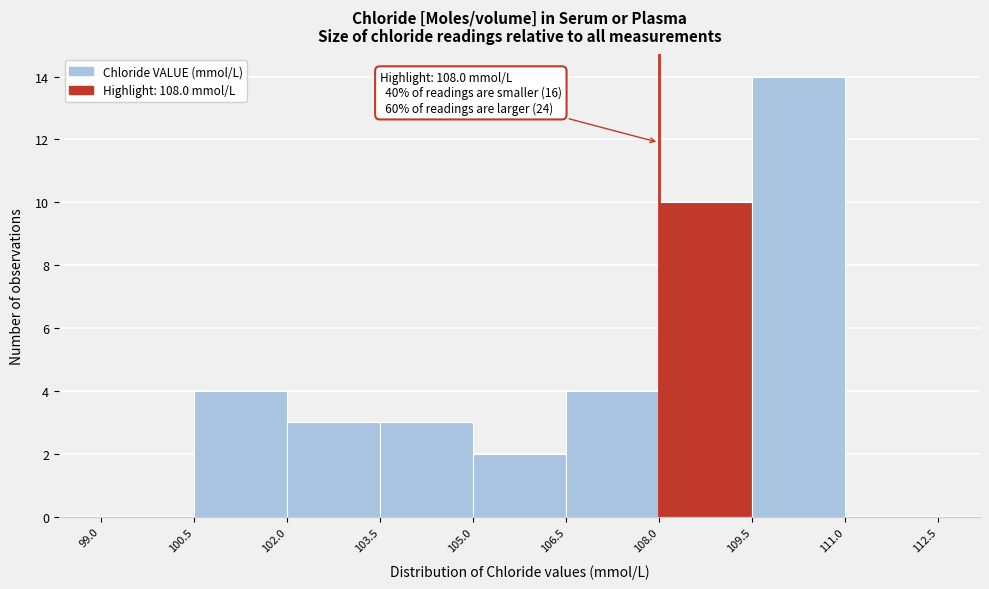

Over which range of the x-axis is the bar tallest?

109.5 to 111.0